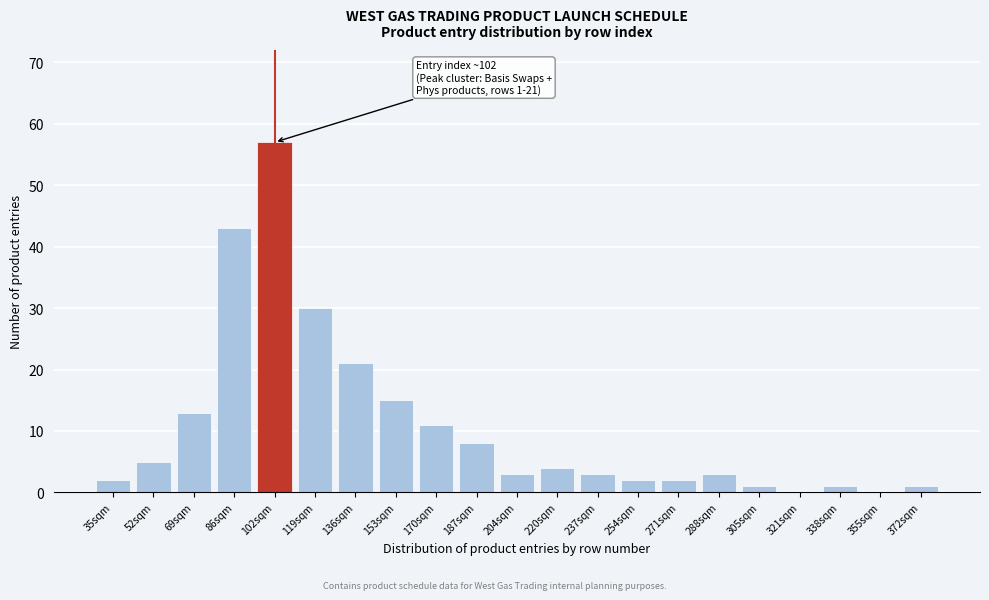

Reading right to left, extract all data points from this chart.

372sqm=1	355sqm=0	338sqm=1	321sqm=0	305sqm=1	288sqm=3	271sqm=2	254sqm=2	237sqm=3	220sqm=4	204sqm=3	187sqm=8	170sqm=11	153sqm=15	136sqm=21	119sqm=30	102sqm=57	86sqm=43	69sqm=13	52sqm=5	35sqm=2